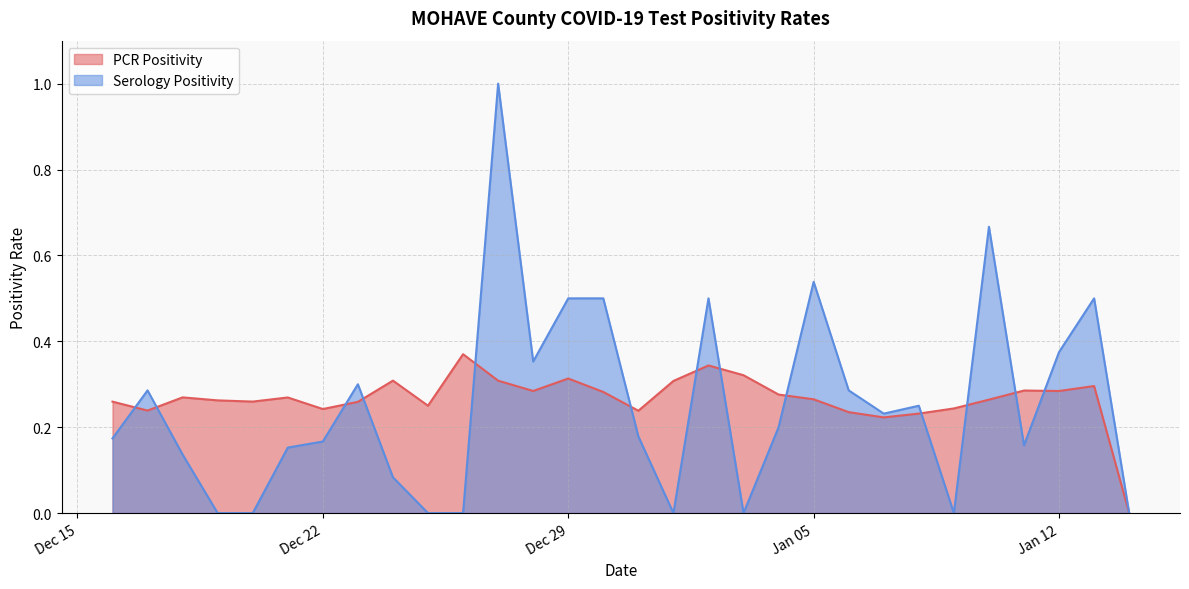

What is the maximum value for Serology Positivity?

1.0